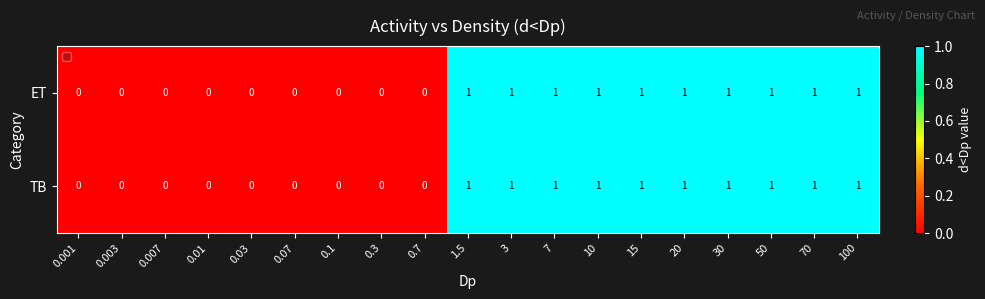

How many ET values are between 0 and 1?

19